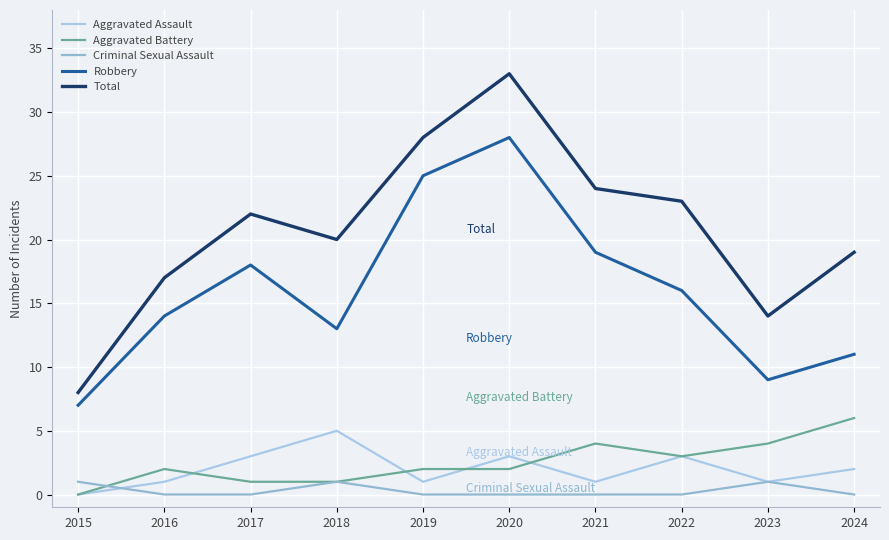

How many lines are shown in the chart?

5